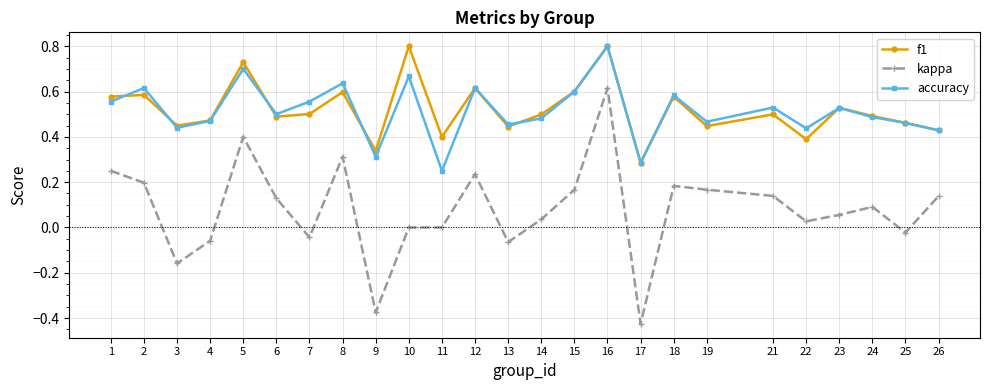

Is it true that kappa equals -0.1 at 3?

False